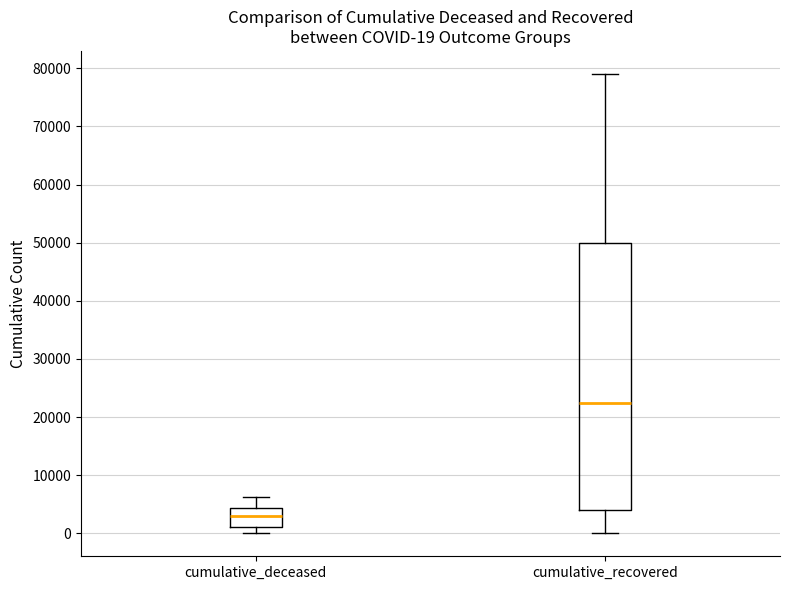

Which box's median line is the highest?

cumulative_recovered